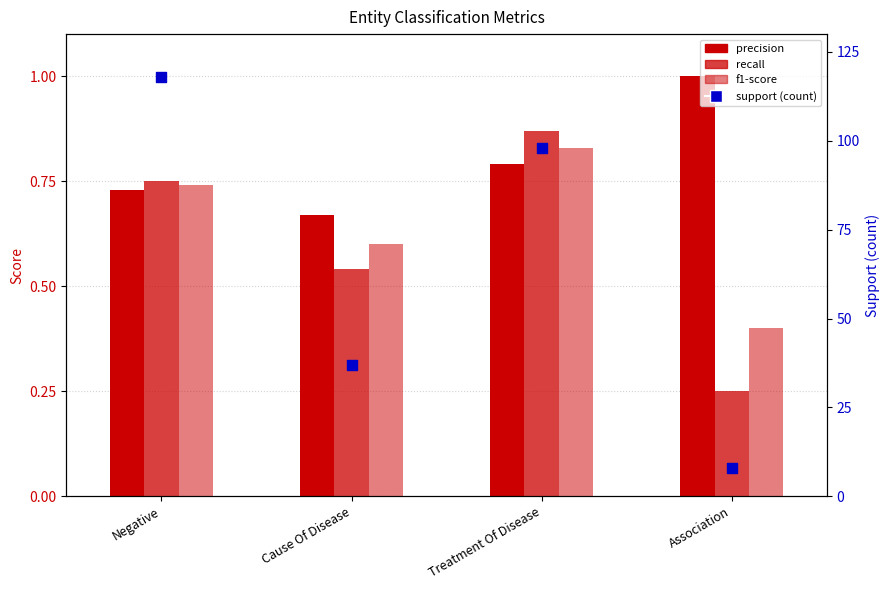

Which series reaches the minimum Y coordinate?

recall